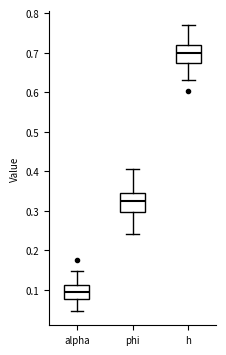

Reading left to right, read every box against the y-axis: the position of its median line, the range the box covers, and the ends of its whiskers. The values are not printed on the chart, so give them approximately, as read against the axis.

alpha: median 0.10, box 0.08 to 0.11, whiskers 0.05 to 0.15
phi: median 0.33, box 0.30 to 0.35, whiskers 0.24 to 0.41
h: median 0.70, box 0.67 to 0.72, whiskers 0.63 to 0.77